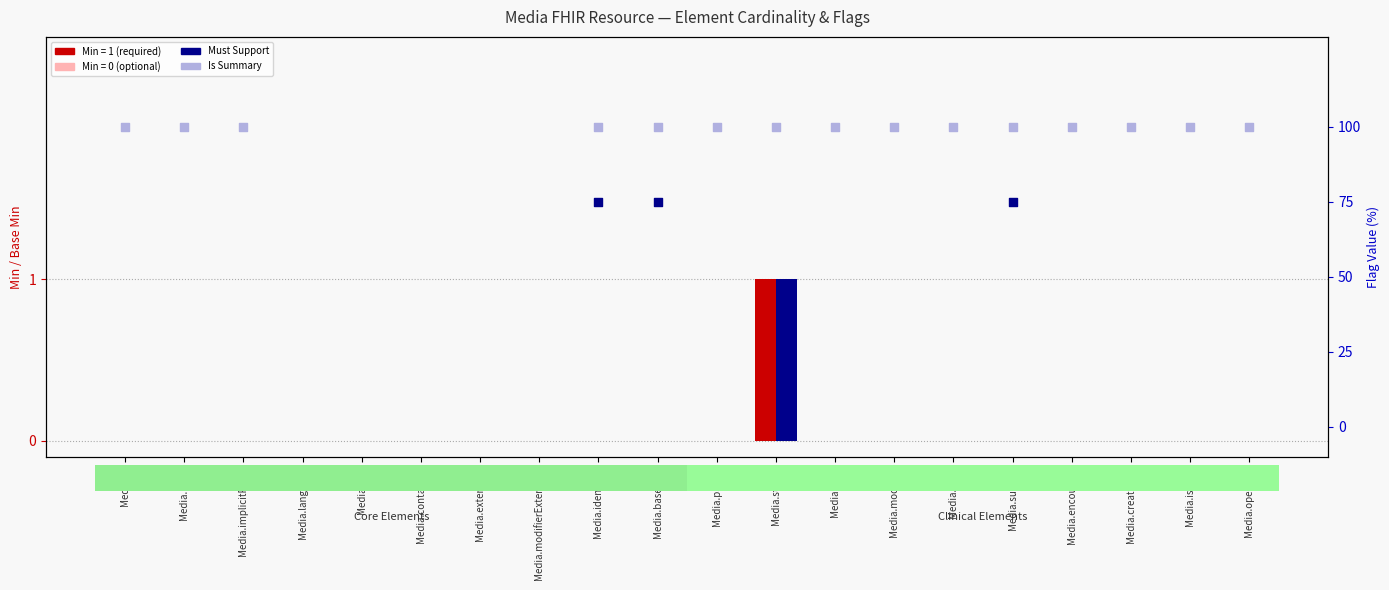

At which category is the sum across all series the highest?

Media.status